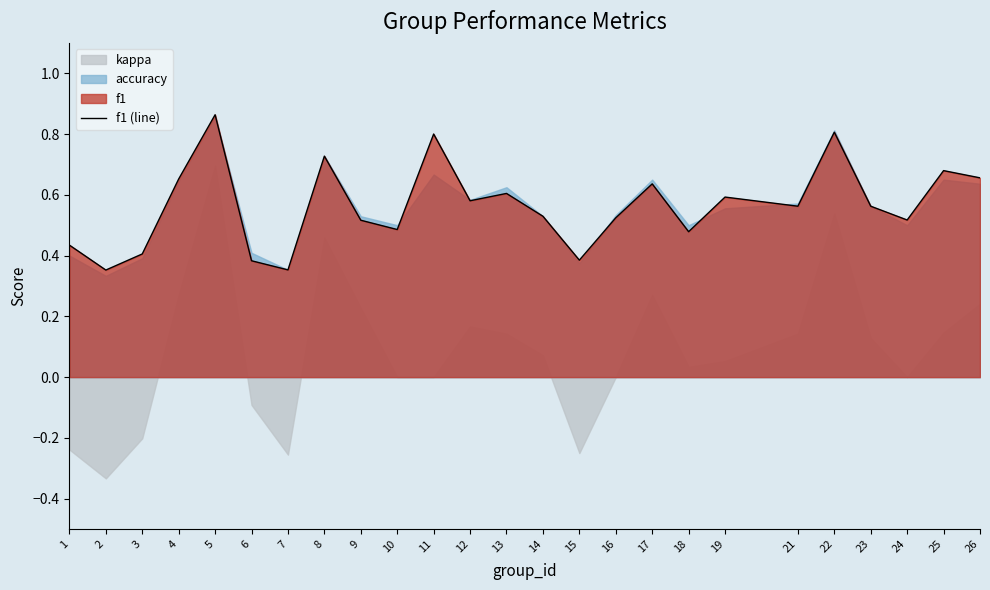

What is the sum of all values?

14.1